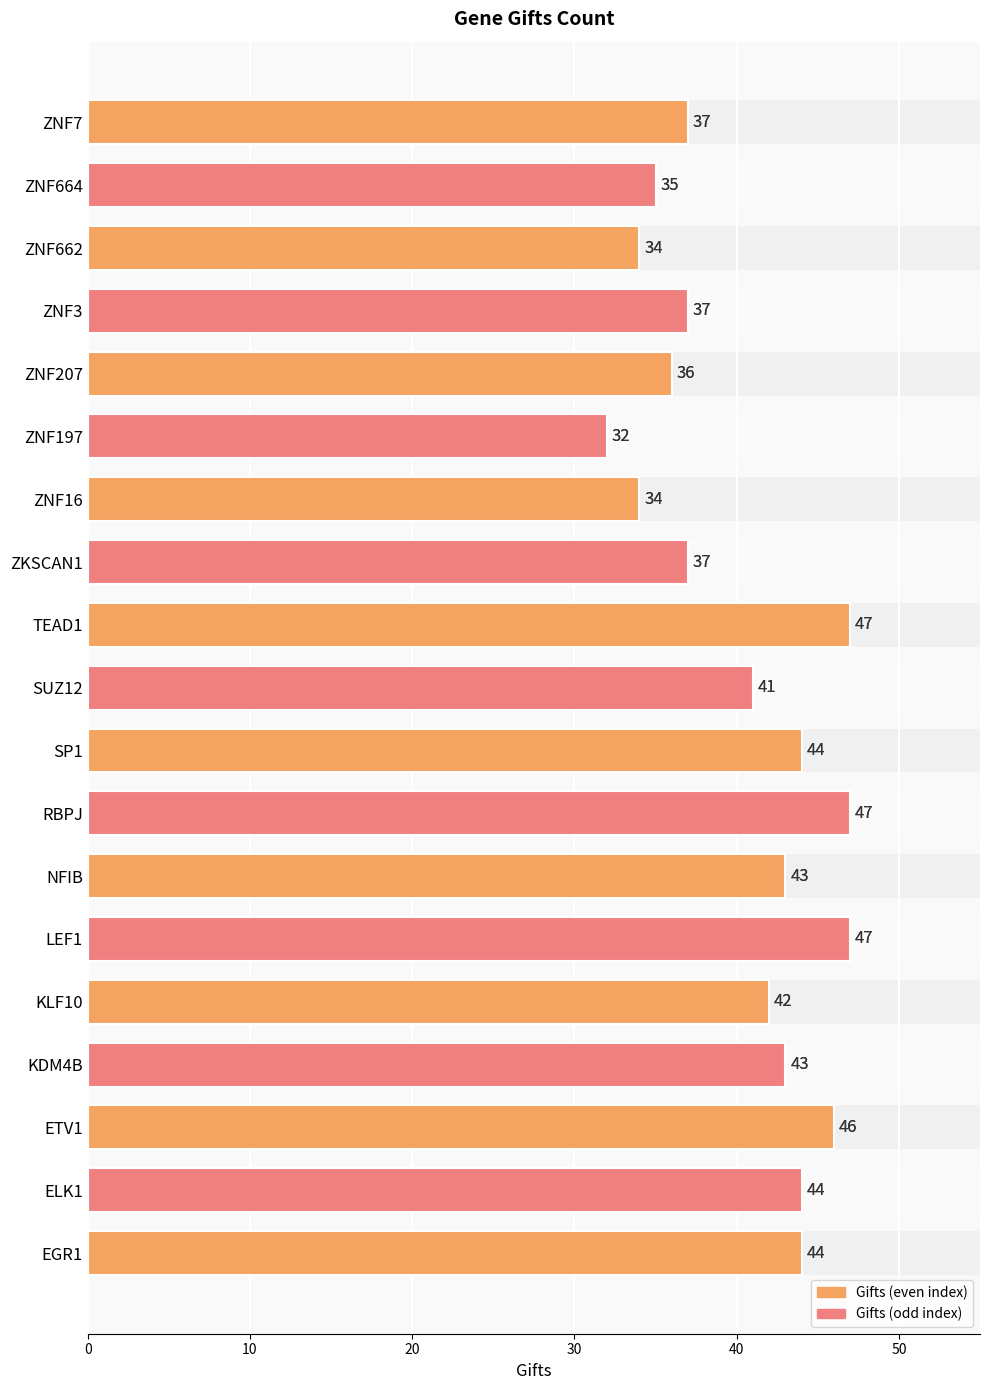

What is the sum of all values?

770